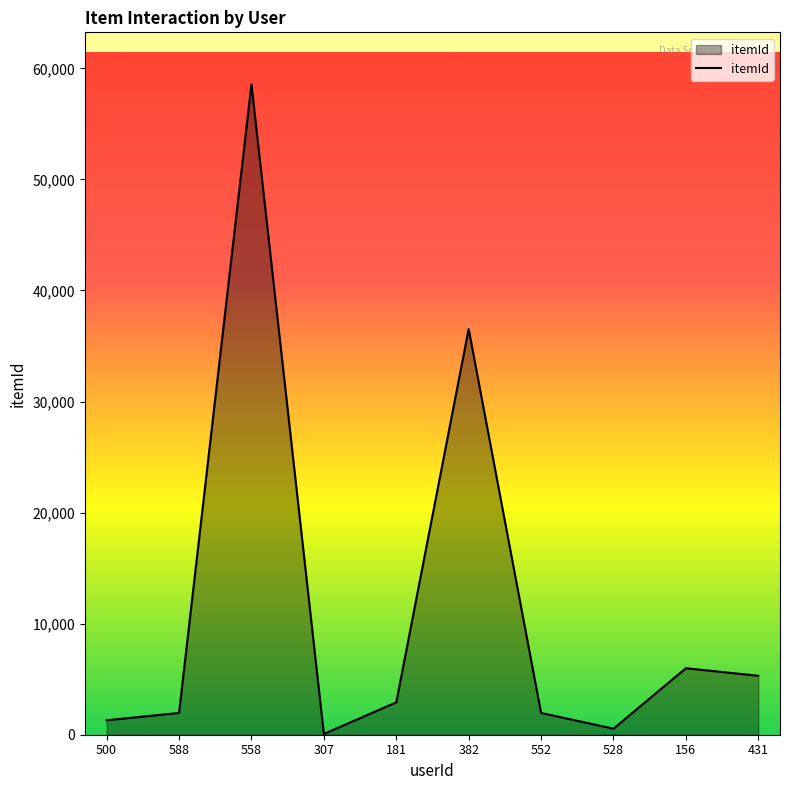

What is the ratio of the value at 382 to the value at 588?

18.6